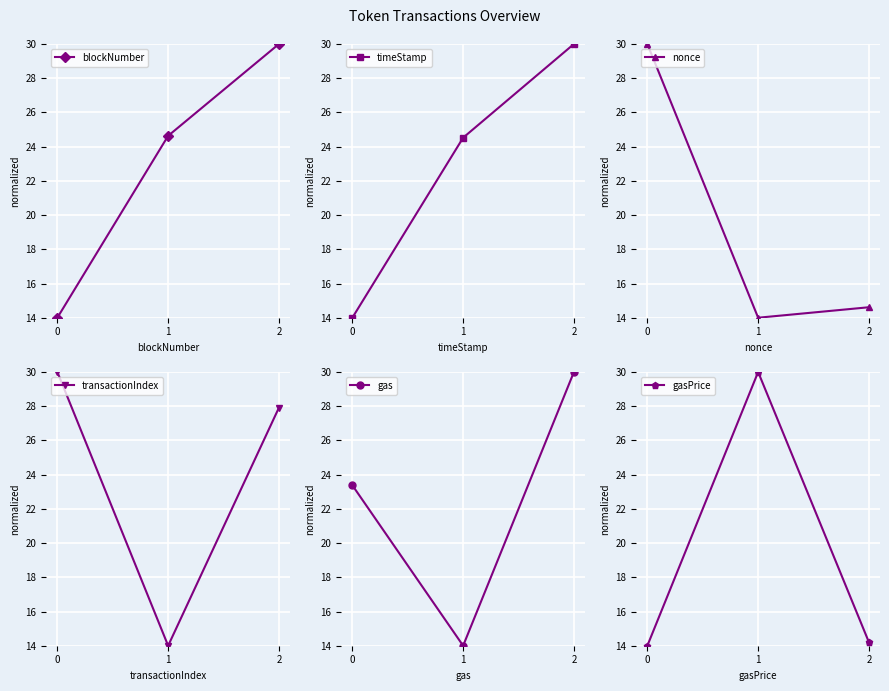

What is the value of the blockNumber point at the 2nd from the left?

24.6